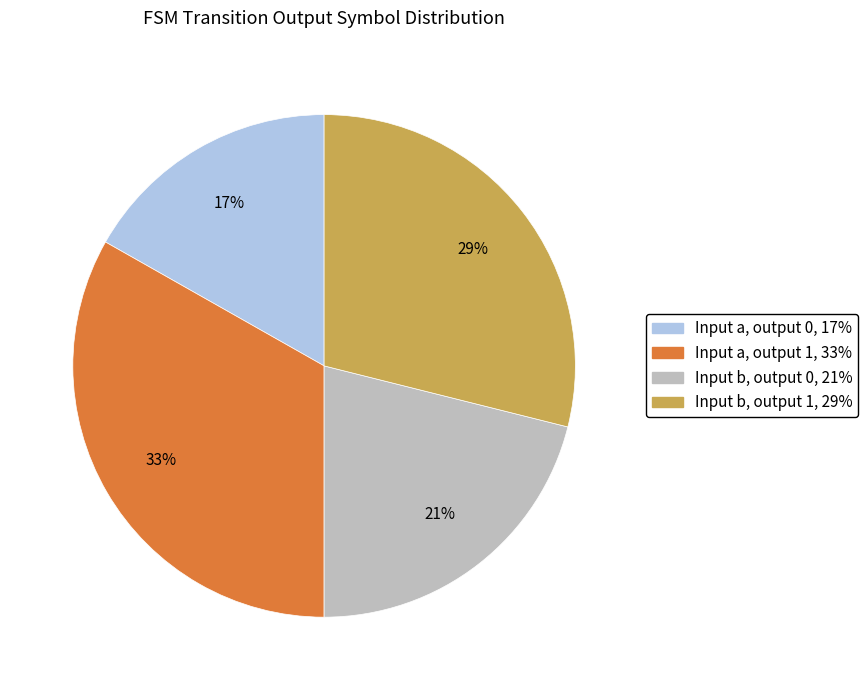

To the nearest percent, what is the difference between the largest and smallest slice percentages?

16%